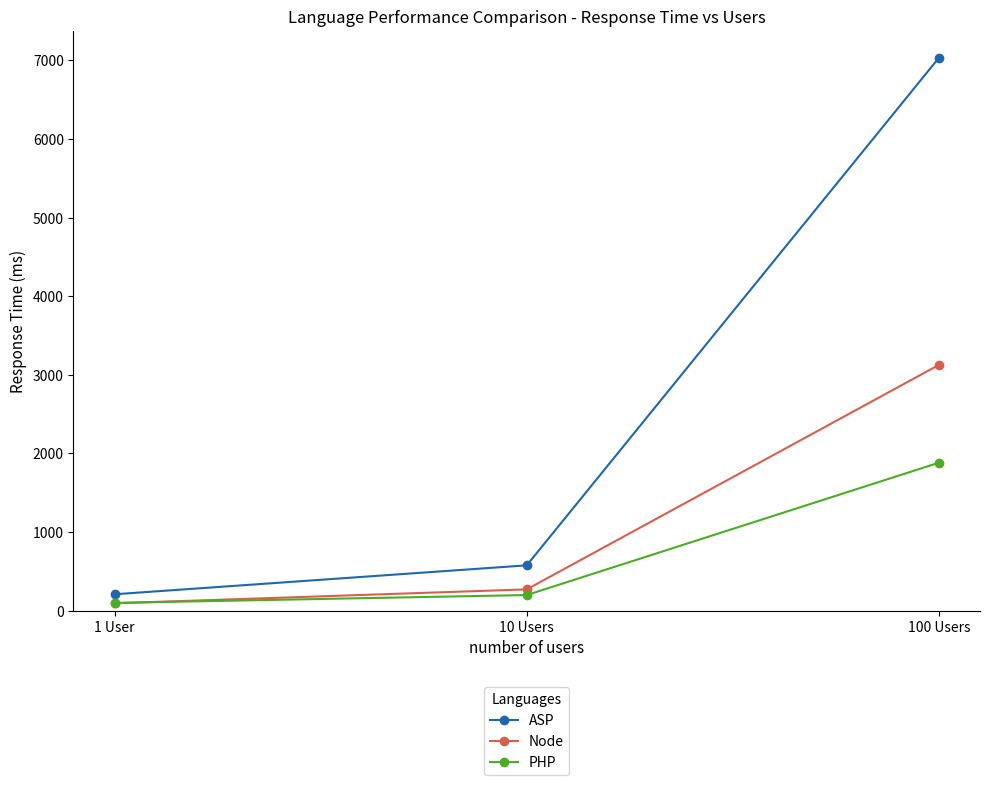

At which category does the chart reach its minimum across all series?

1 User